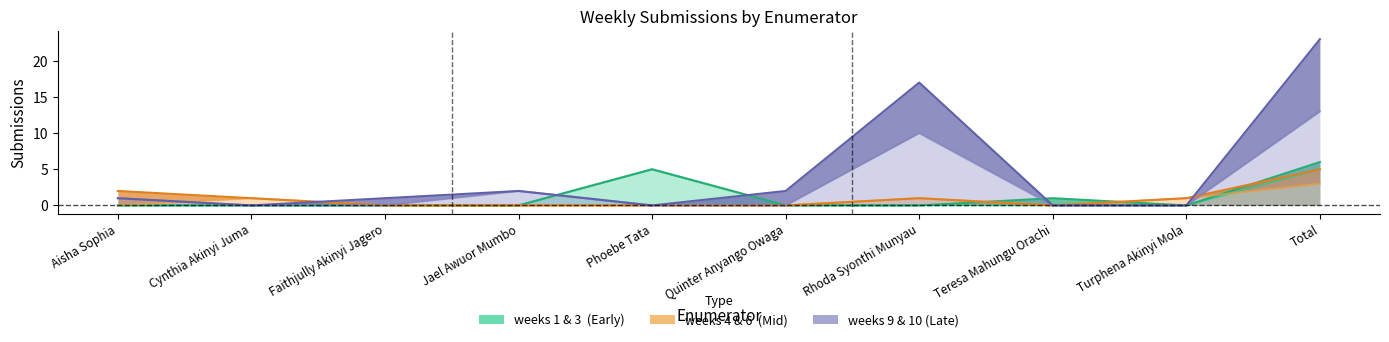

The value of week 10 at Phoebe Tata is -11. True or false?

False